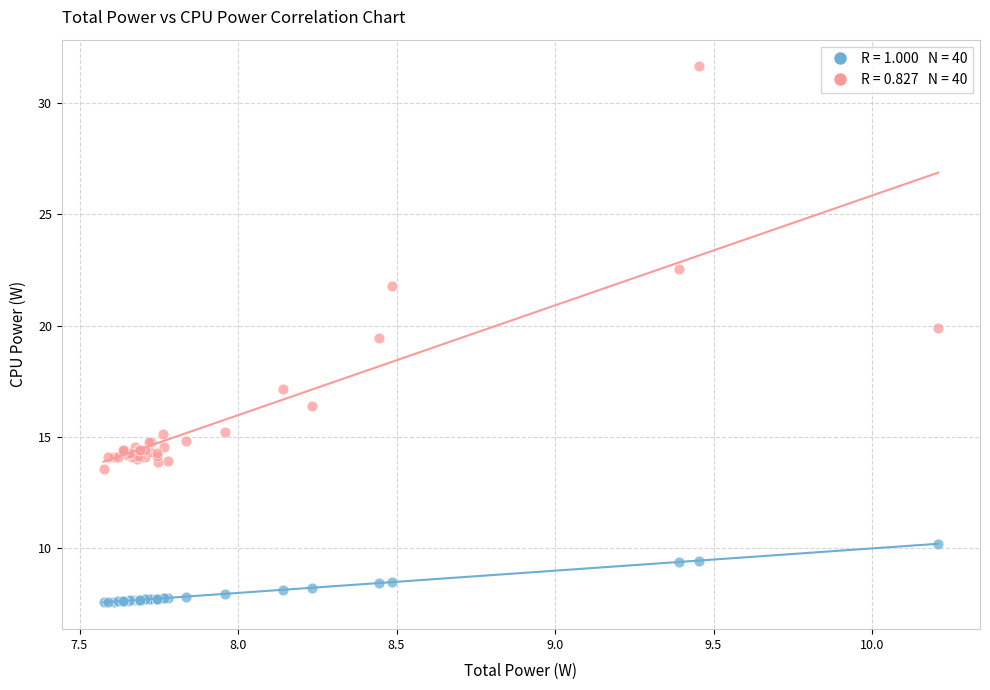

Across all series, what Y value is closest to 19?

19.5